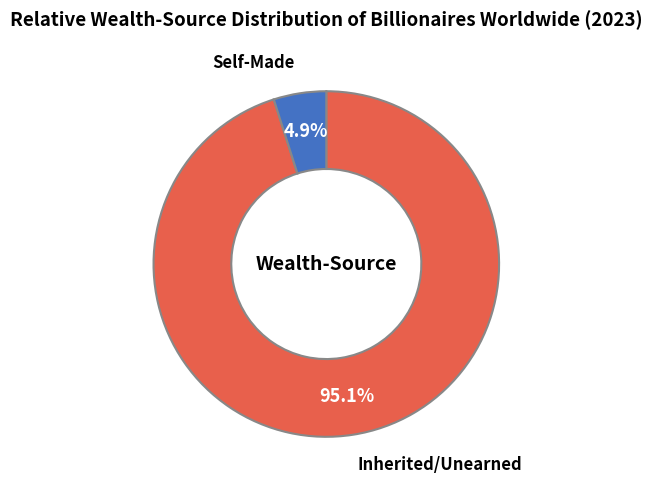

Is there a majority slice in this chart?

Yes